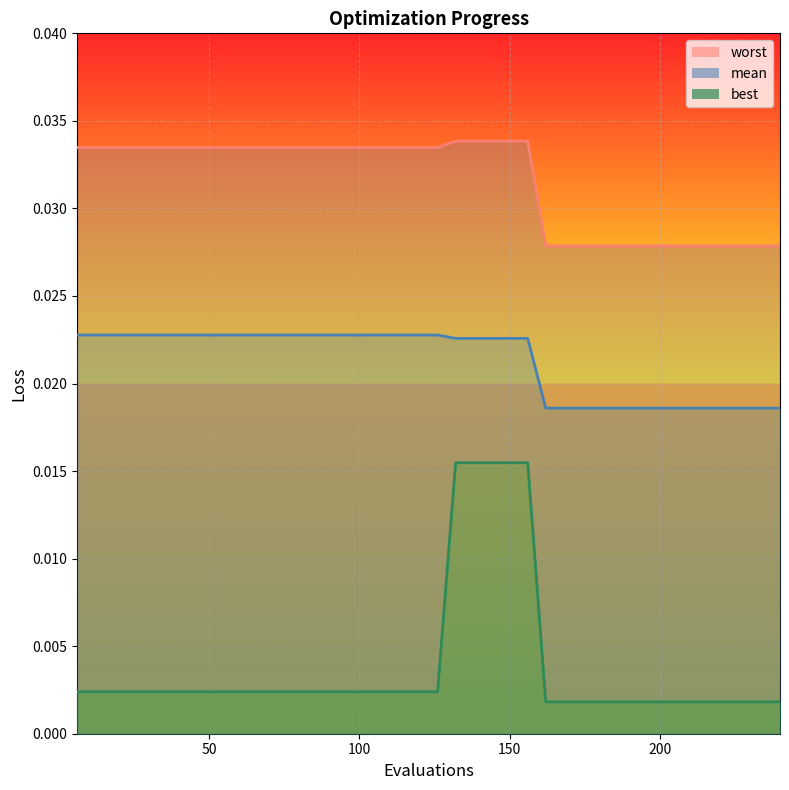

What are all the series names shown in the legend?

mean, best, worst